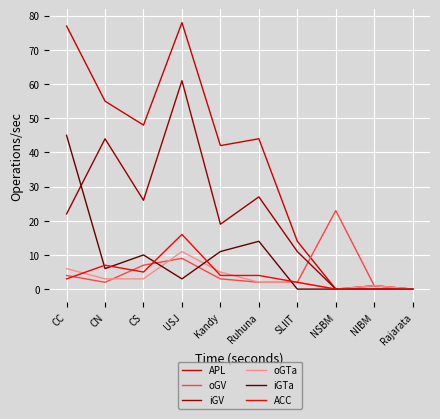

What are all the series names shown in the legend?

APL, oGV, iGV, oGTa, iGTa, ACC